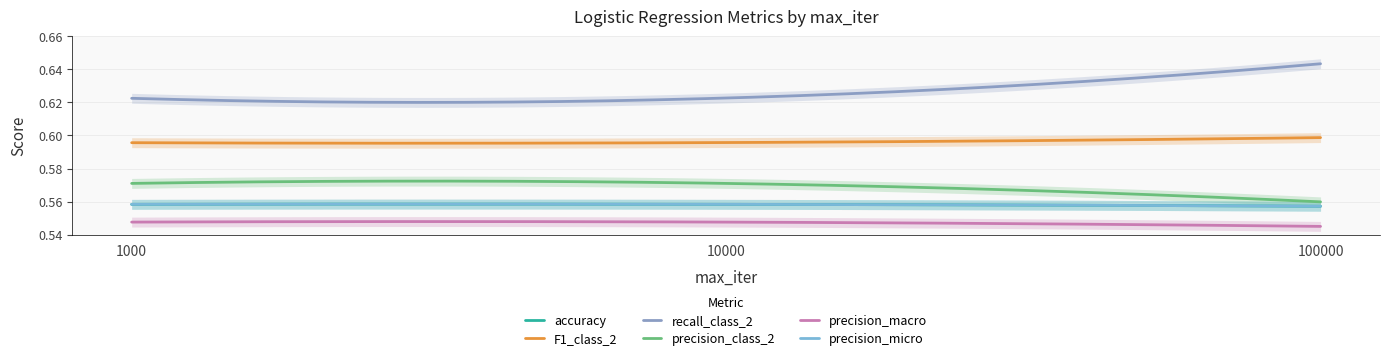

At how many categories does at least one series exceed 0?

3